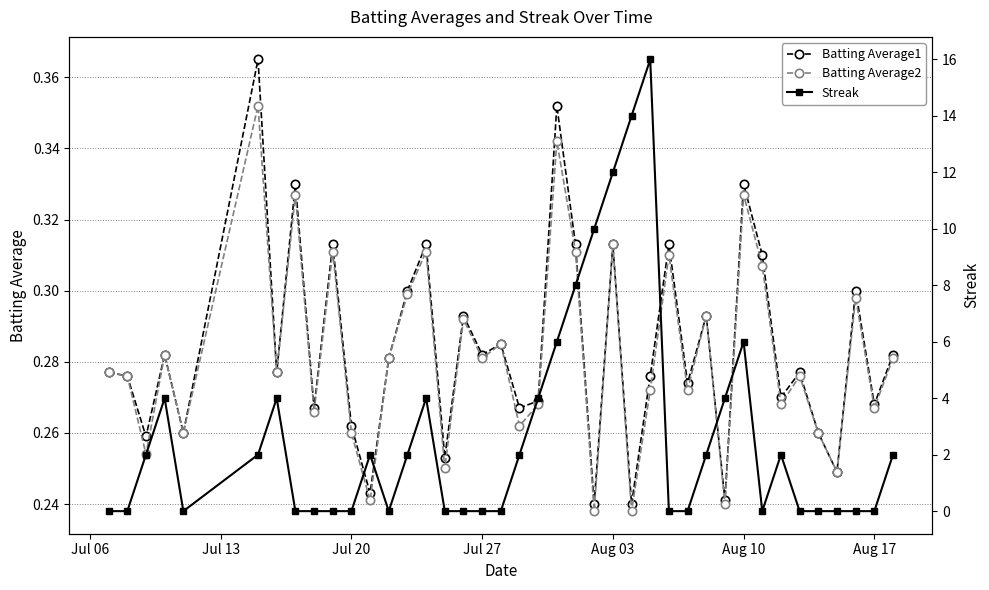

What are all the series names shown in the legend?

Batting Average1, Batting Average2, Streak